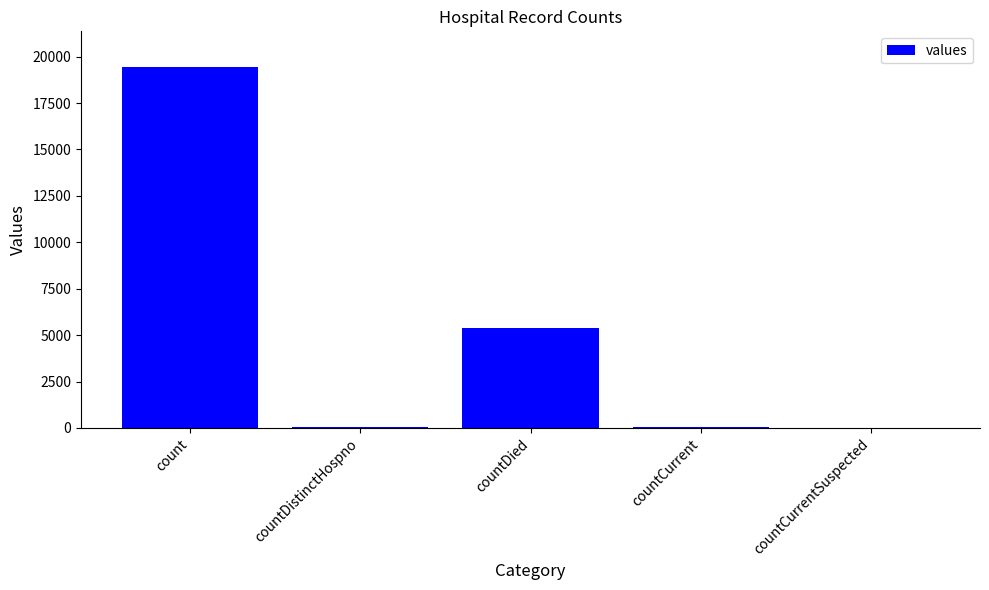

Where does the data first go above 60?

count